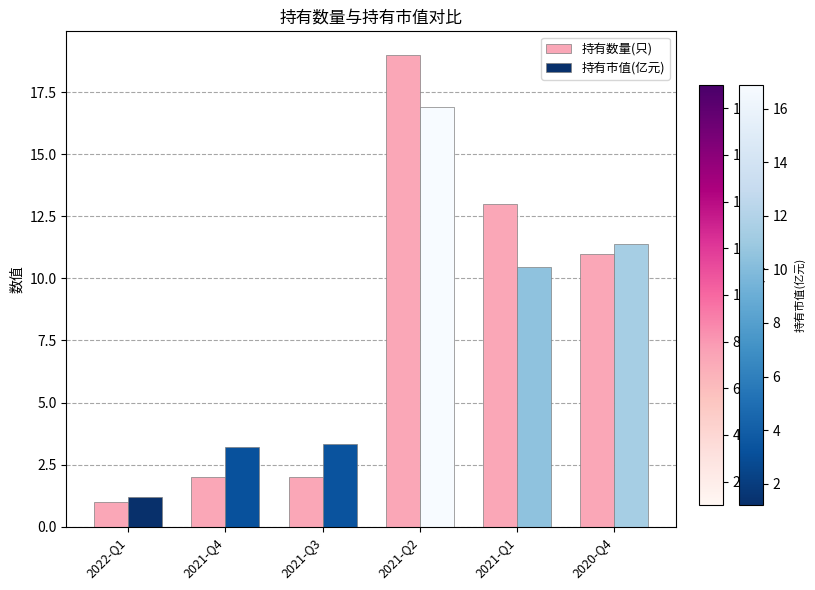

Which category has the lowest value in the 持有数量(只) series?

2022-Q1